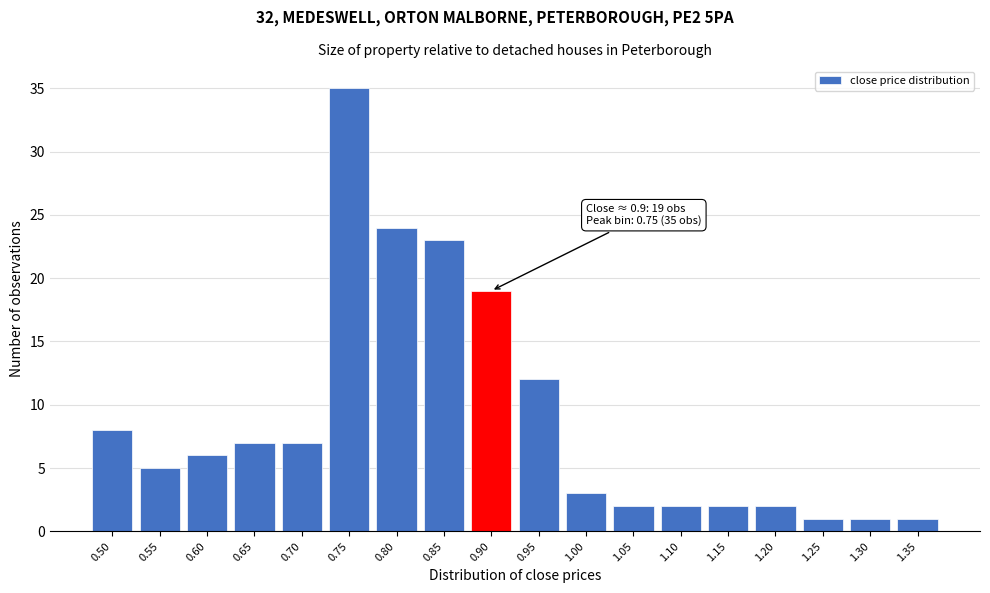

Reading left to right, transcribe all the data shown in this chart.

8	5	6	7	7	35	24	23	19	12	3	2	2	2	2	1	1	1